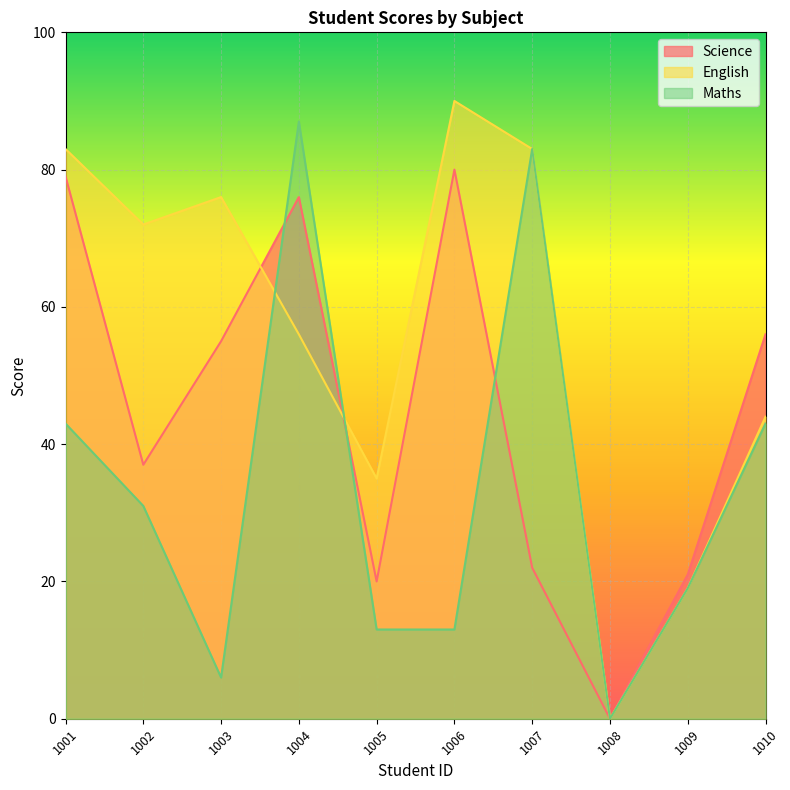

Which series has the widest spread of values?

English